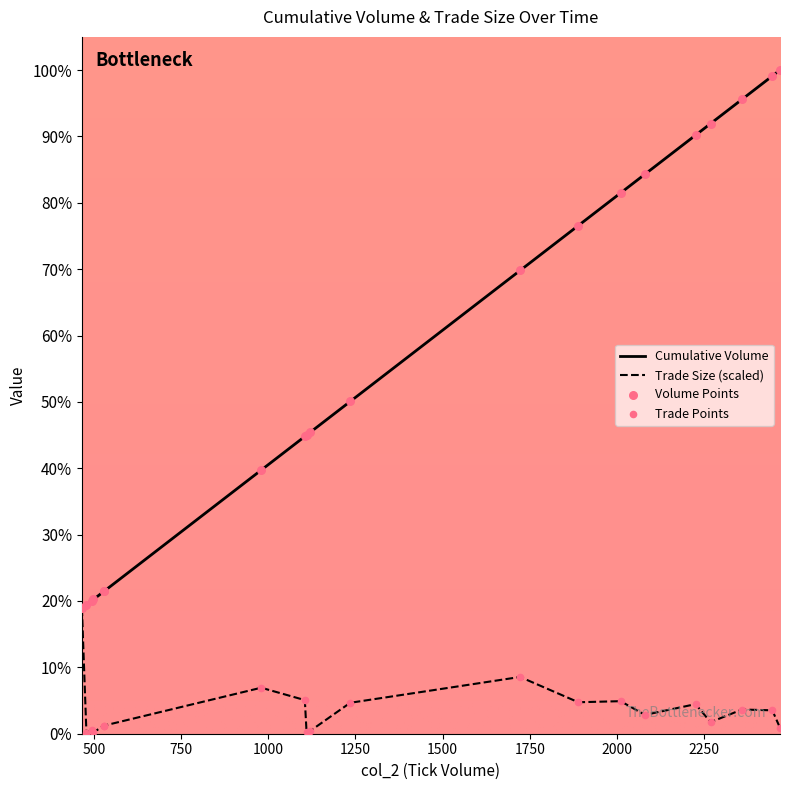

At how many categories does at least one series exceed 91?

4